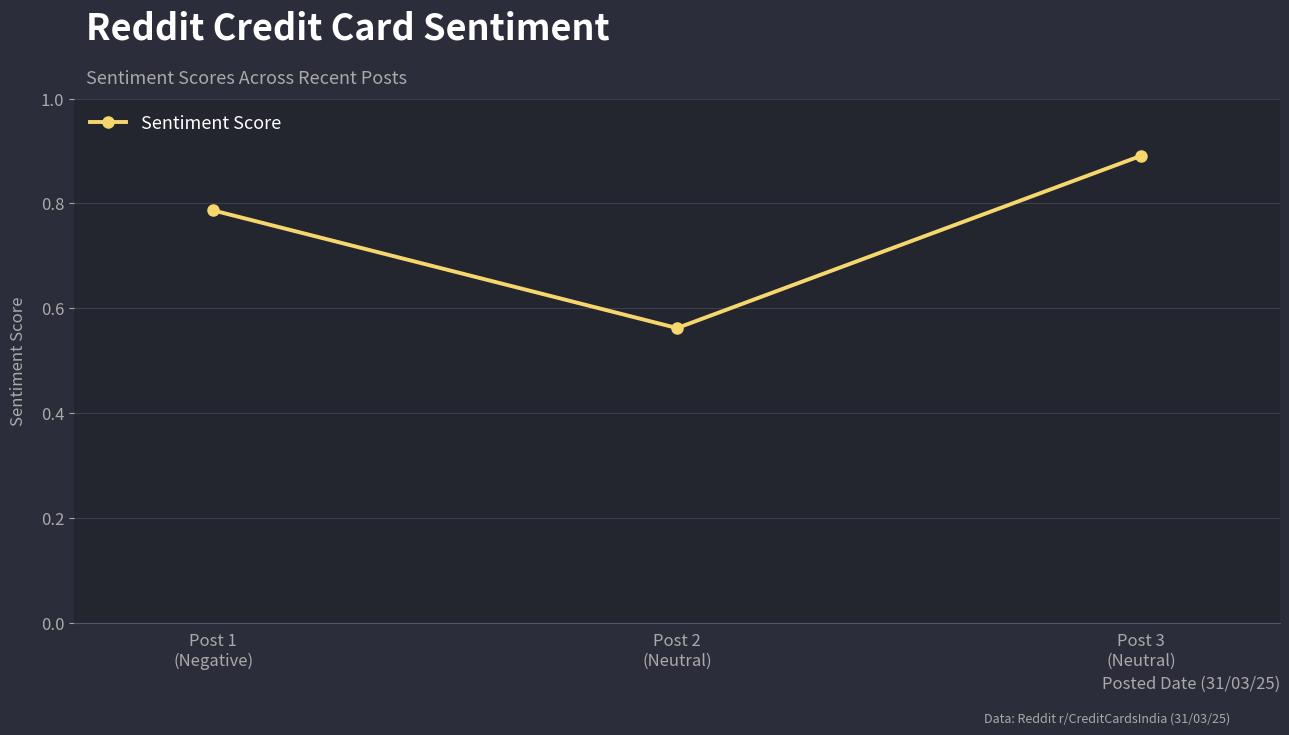

What is the difference between the maximum and minimum values?

0.3